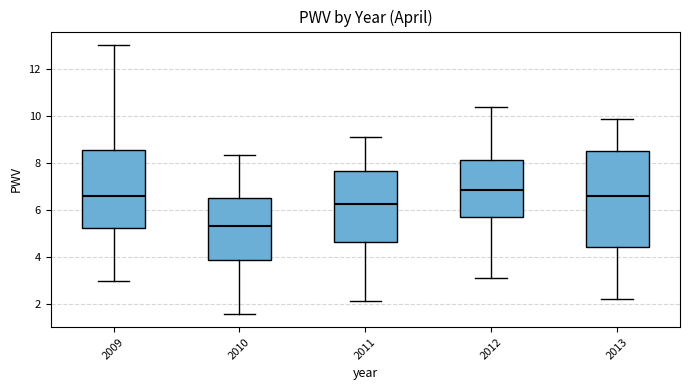

Which box's median line is the lowest?

2010